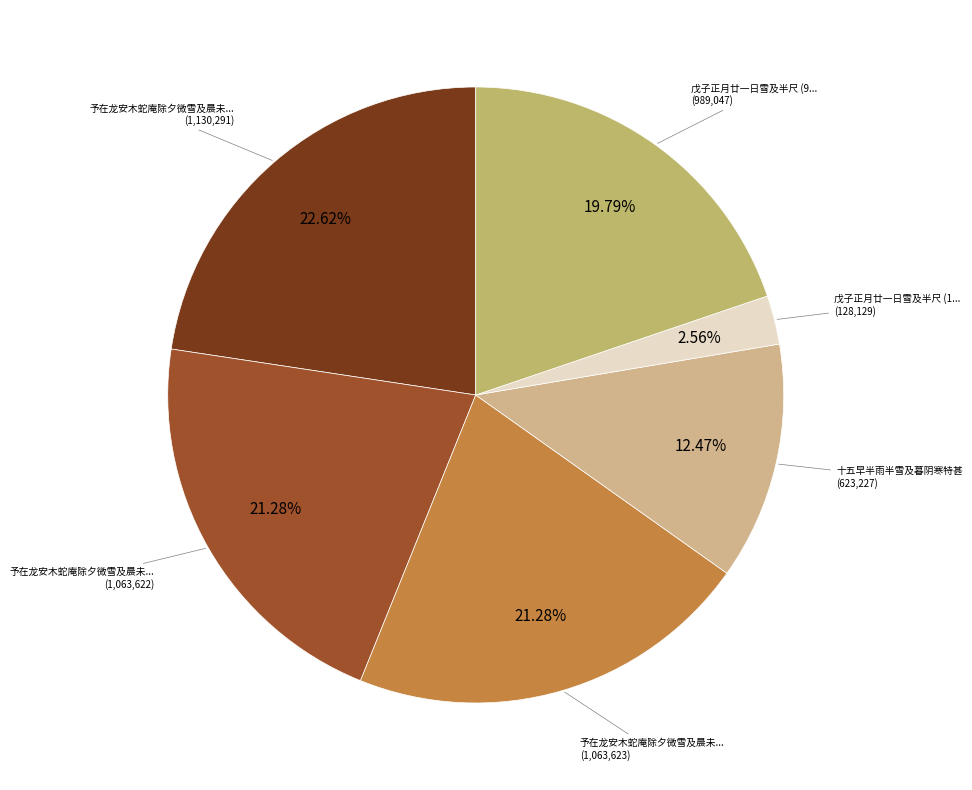

How many slices are in this pie chart?

6